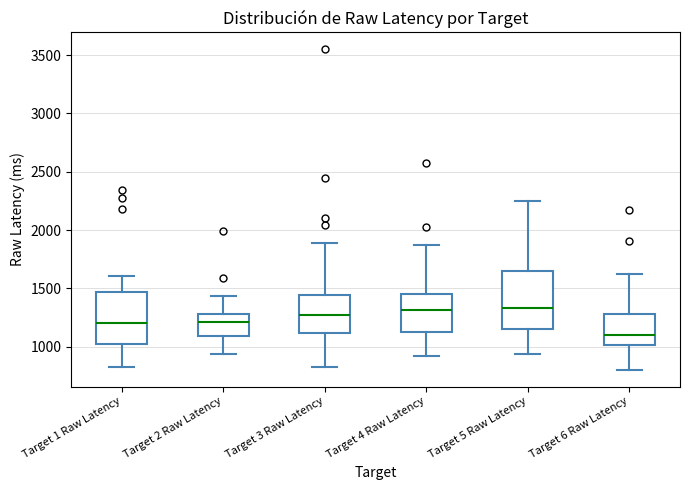

Where does the lower whisker of the box for Target 2 Raw Latency end on the y-axis? The values are not printed on the chart, so give them approximately, as read against the axis.

950